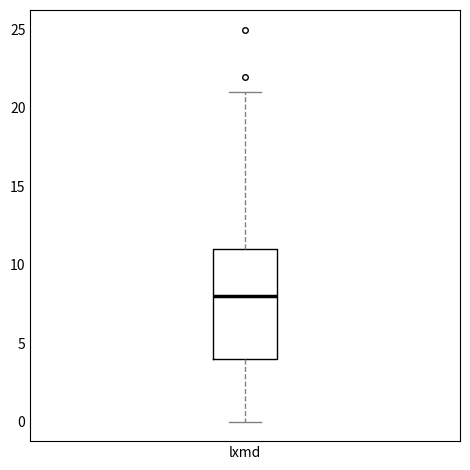

Read this box plot against the y-axis: the position of the median line, the range covered by the box, and the ends of both whiskers. The values are not printed on the chart, so give them approximately, as read against the axis.

median 8, box 4 to 11, whiskers 0 to 21